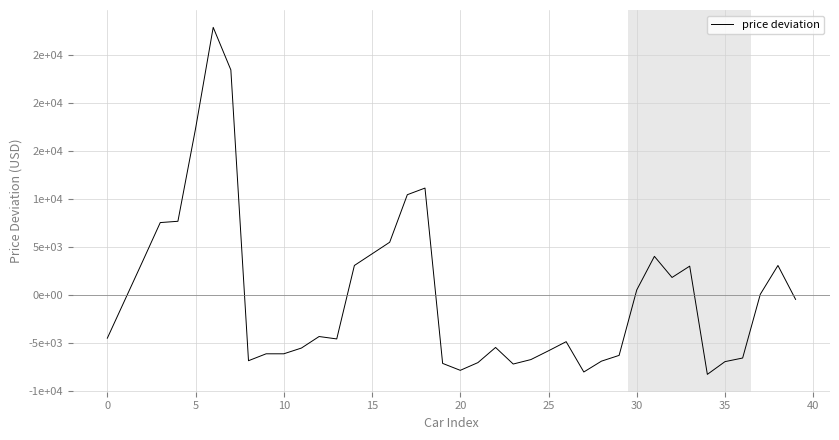

Does the chart display data point markers on the line(s)?

No